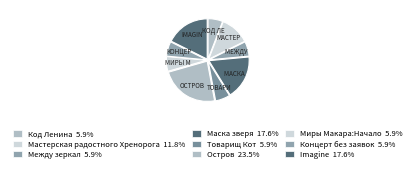

How many segments does this pie chart have?

9